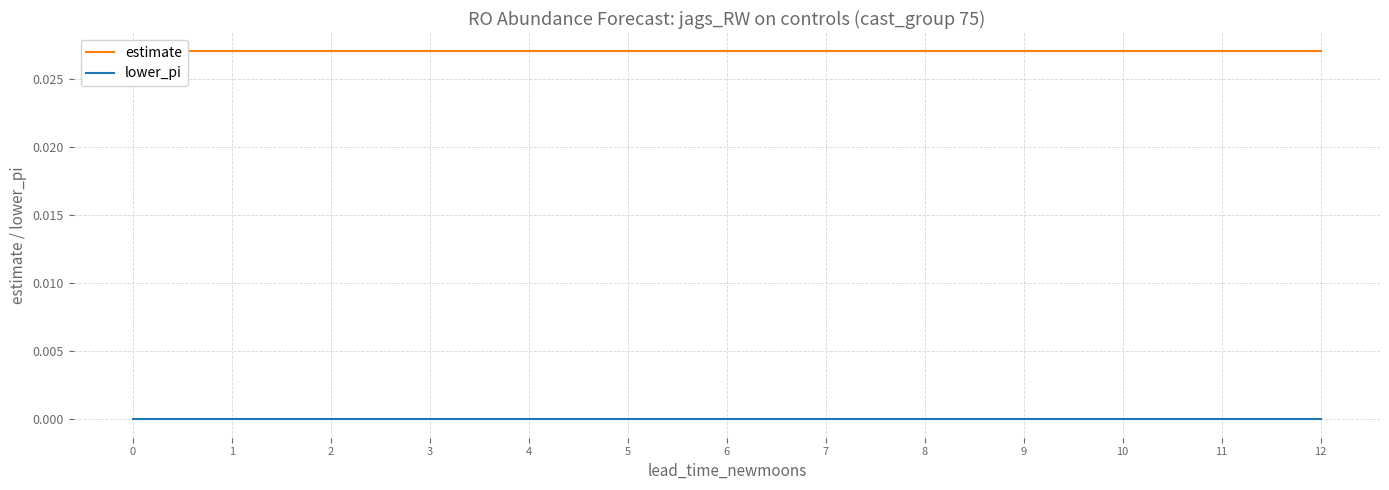

How many data points does each series have?

13